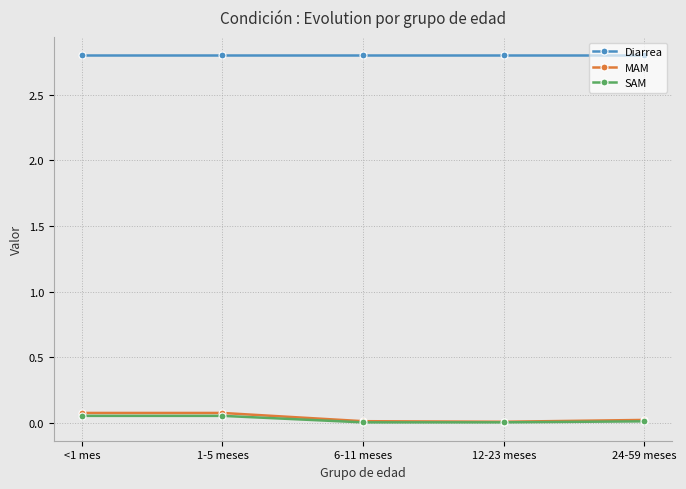

How many MAM values are between 0 and 1?

5